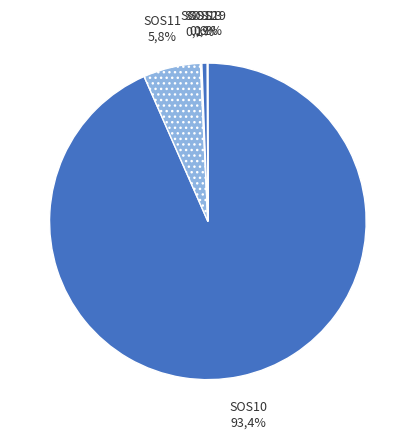

Which has a higher value, SOS11 or SOS17?

SOS11